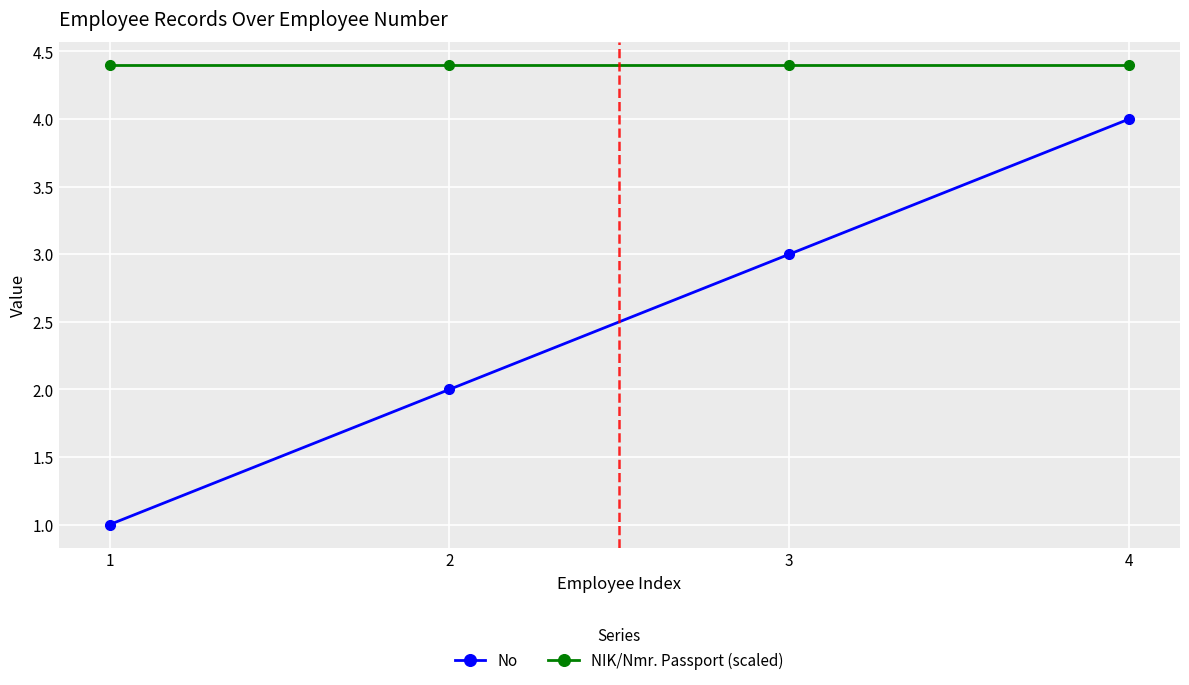

Between 1 and 2, which series saw the biggest shift?

No